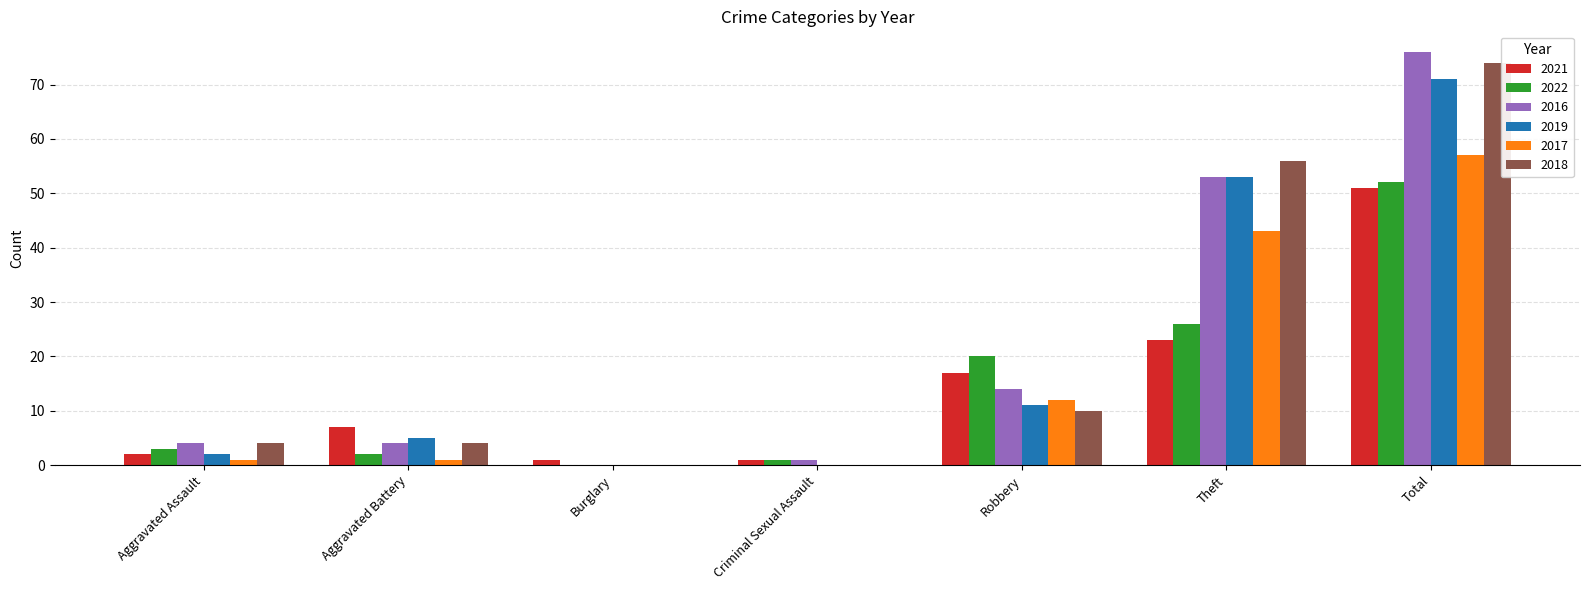

At which category is the sum across all series the highest?

Total